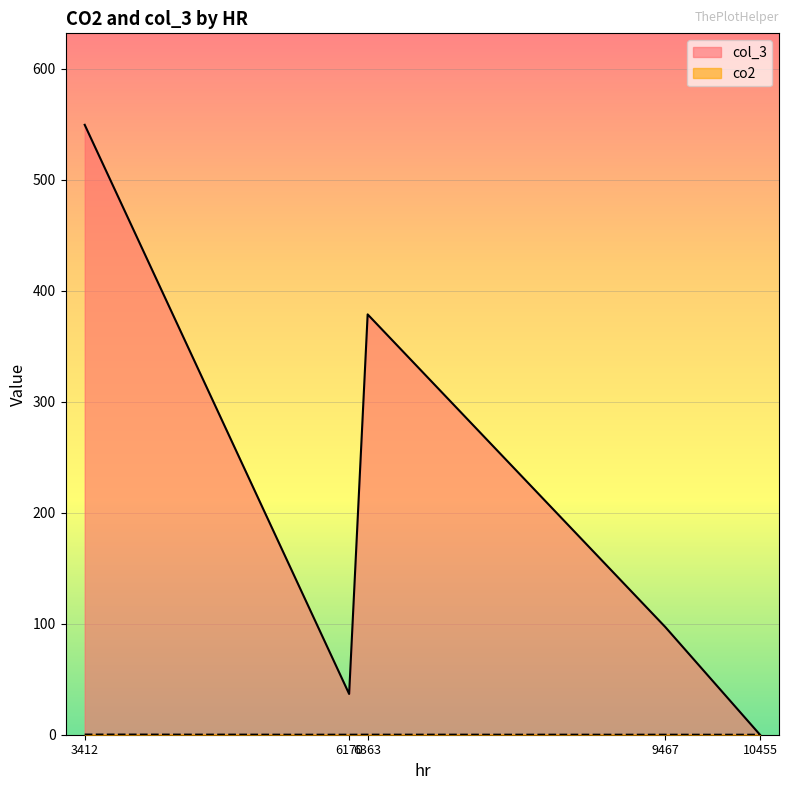

What is the difference between the col_3 values at 6170 and 6363?

341.9